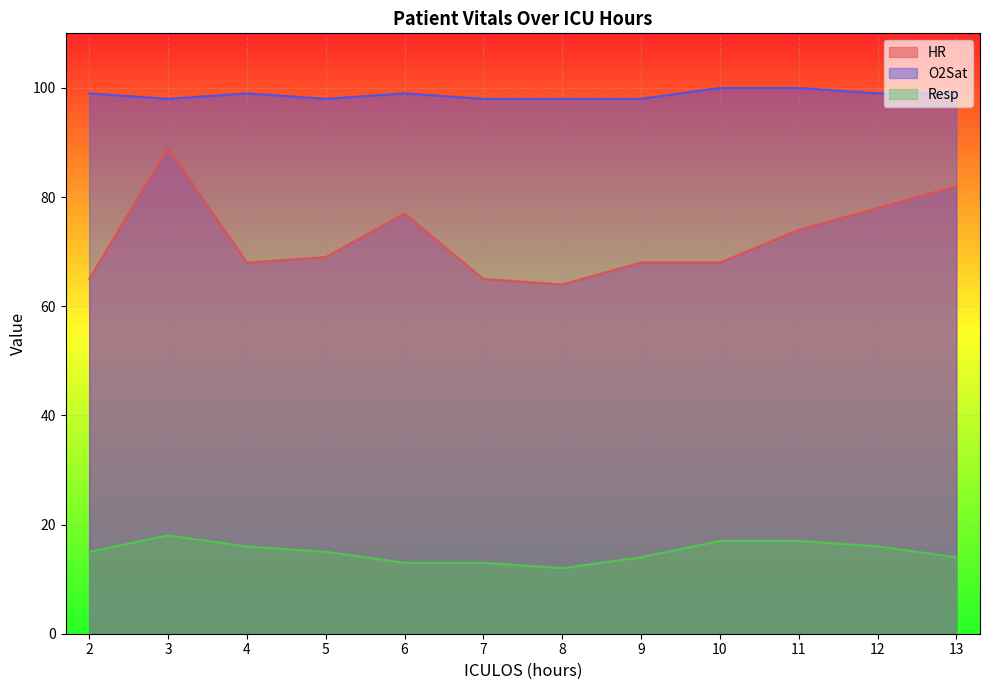

Does the chart display data point markers on the line(s)?

No